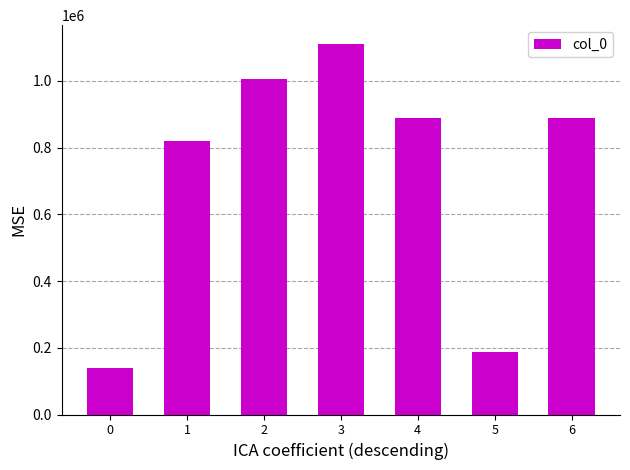

What is the value of the 4th bar from the left?

1111693